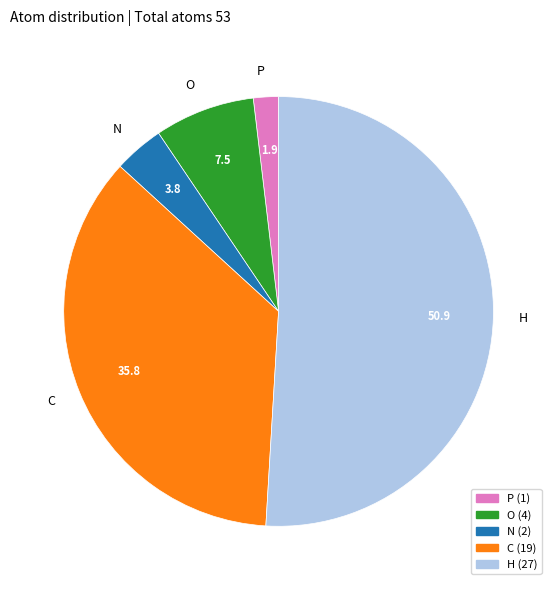

Does P represent more than half of the total?

No